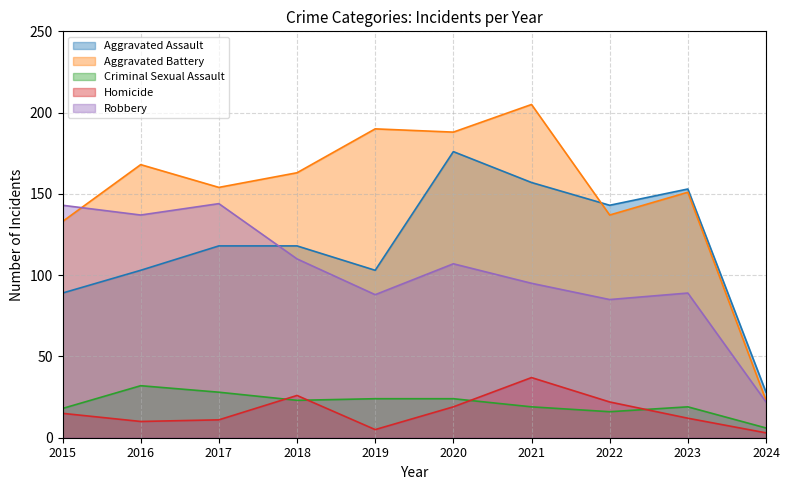

True or false: Robbery has a value of 161 at 2020.

False